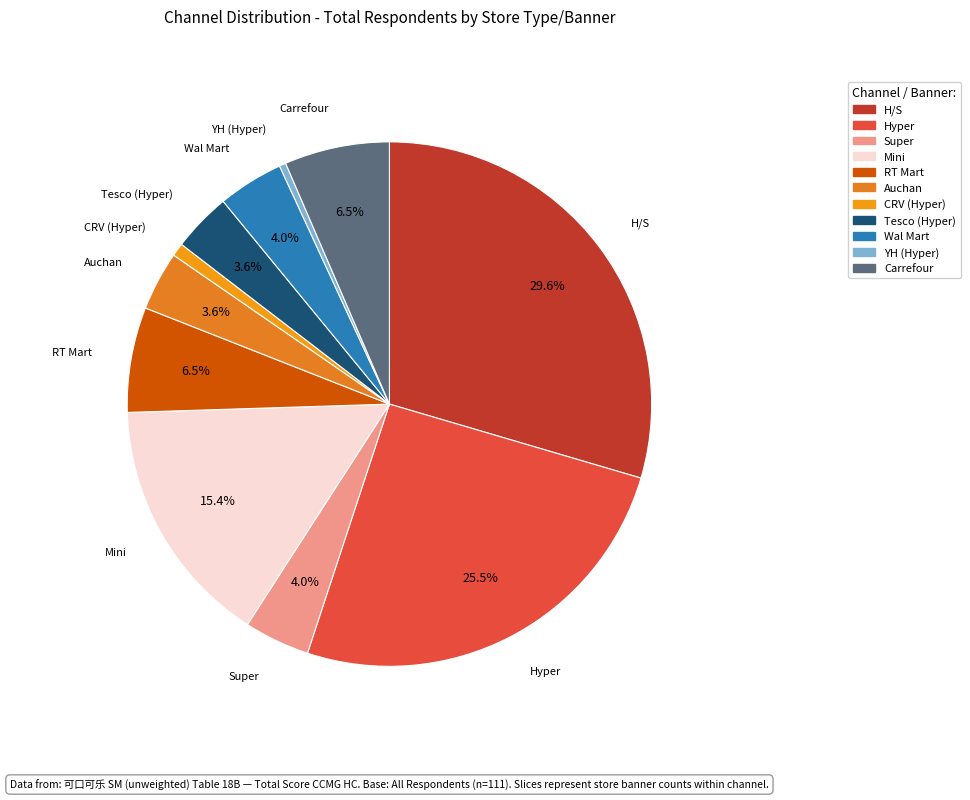

The CRV (Hyper) slice represents 11% of the pie. True or false?

False